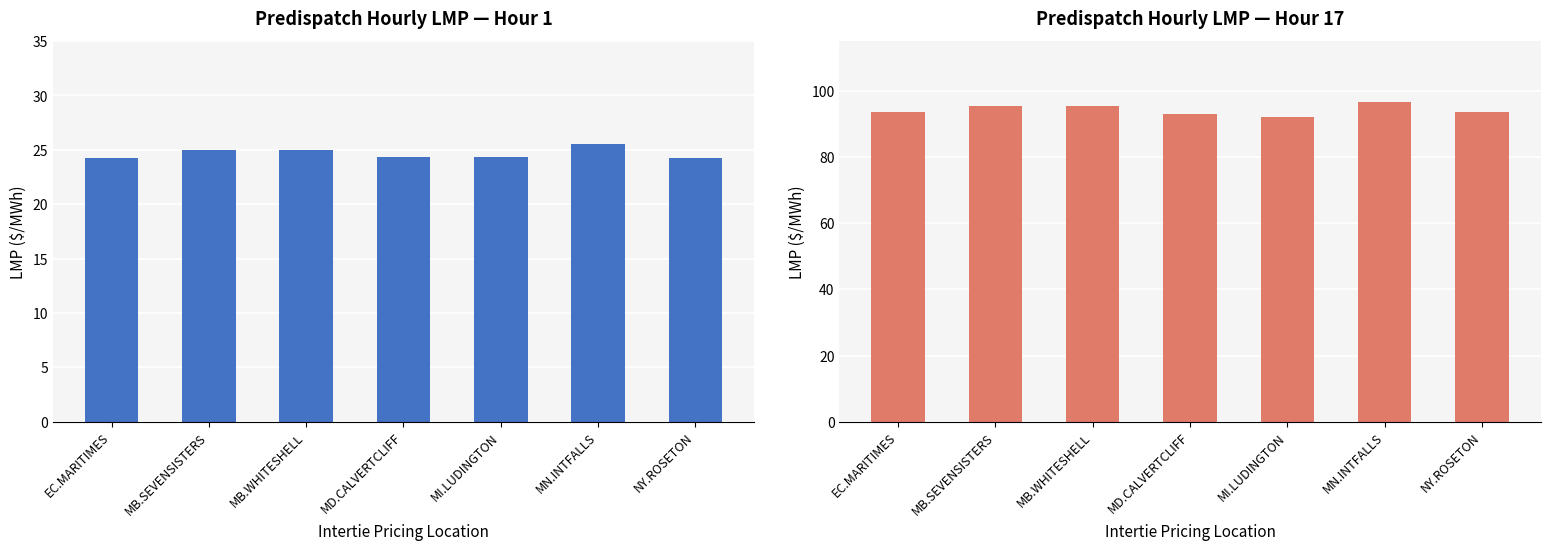

At which label does Intertie LMP Hour 17 first exceed 93?

EC.MARITIMES